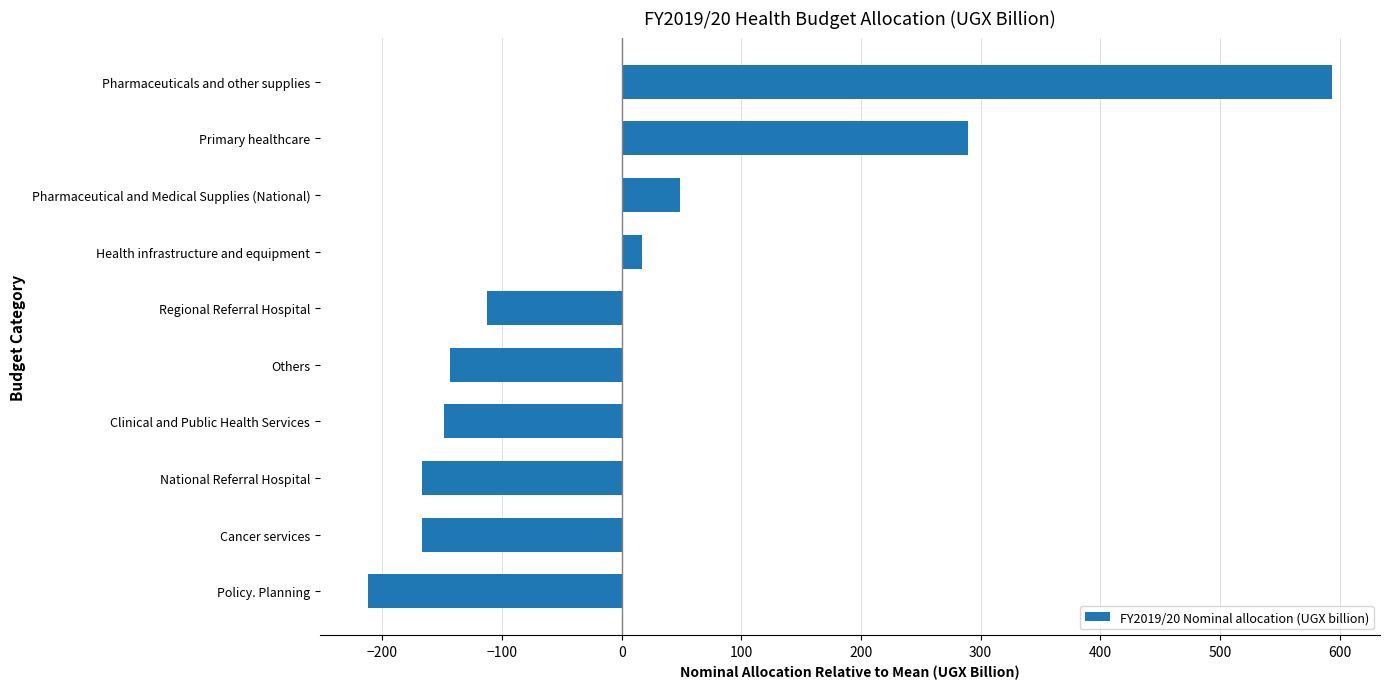

True or false: the data shows -299.6 at Policy. Planning.

False